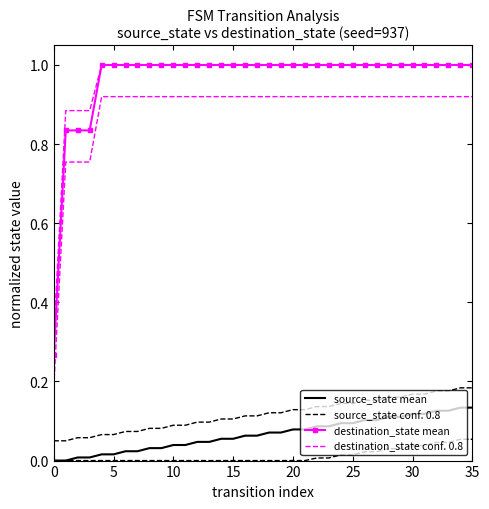

Which series changed the most between 20 and 30?

source_state mean